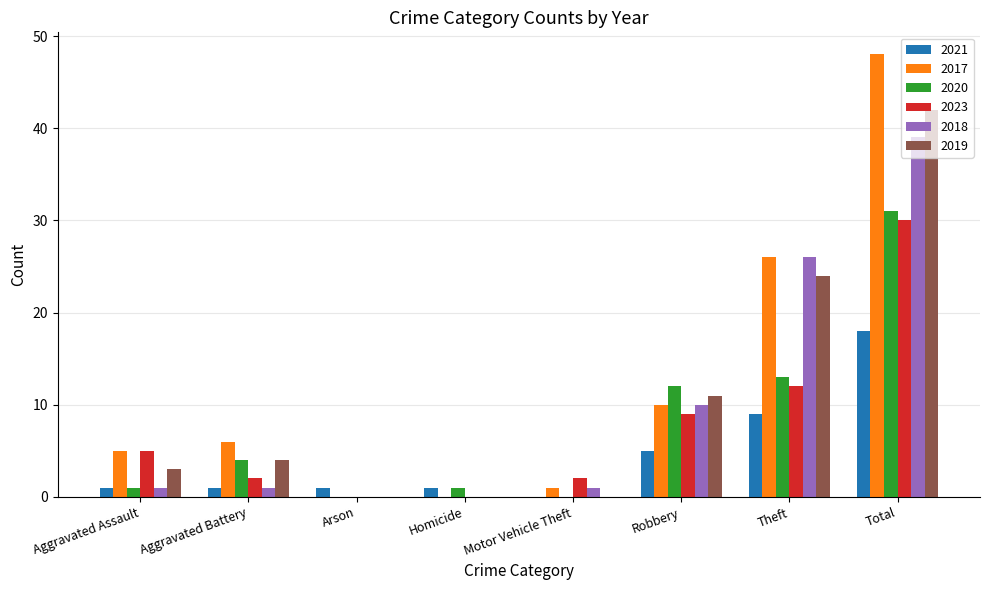

At which label does 2023 reach its peak?

Total